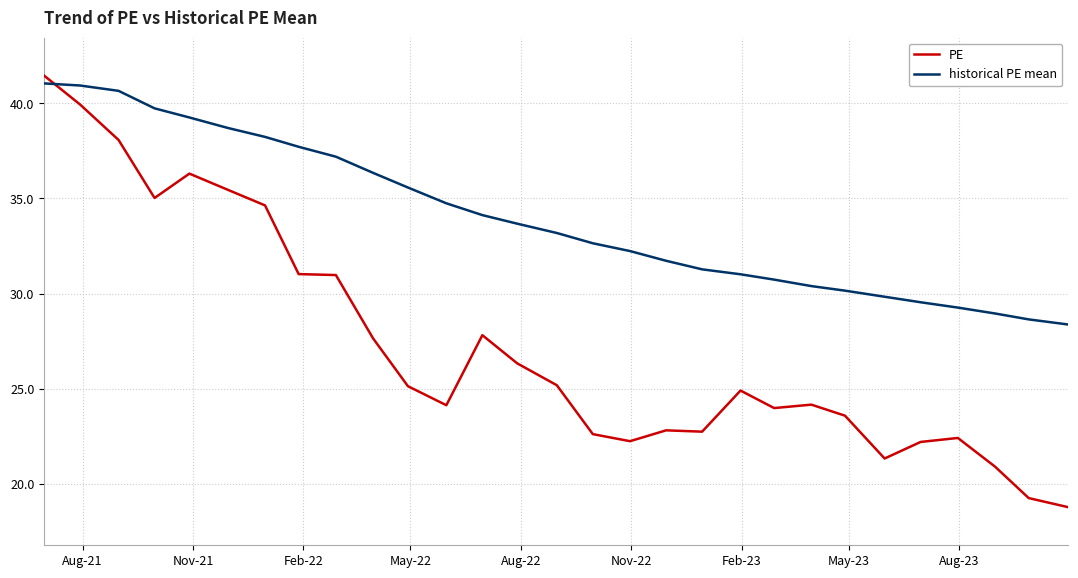

Which series has the largest range (max minus min)?

PE